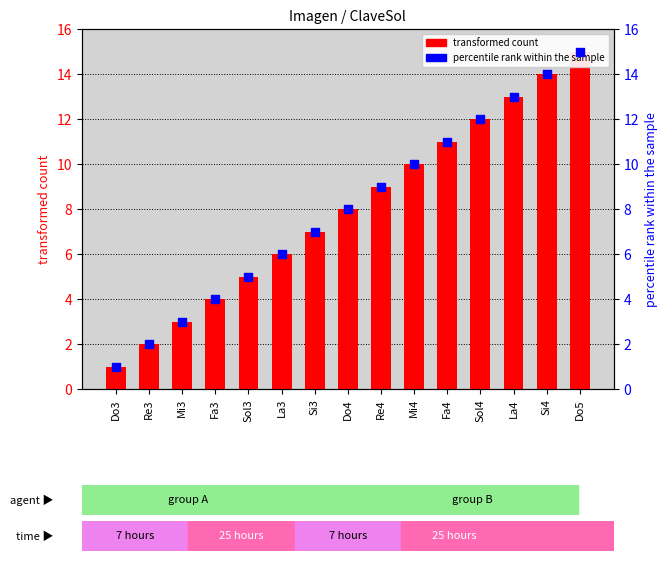

Which series has the largest total across all categories?

transformed count